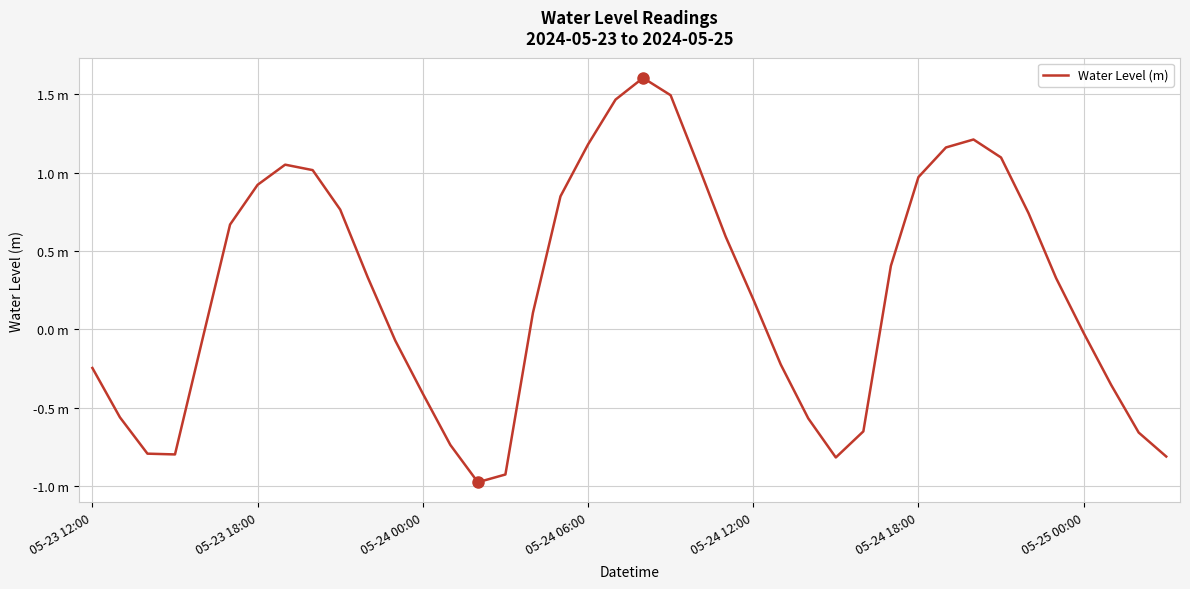

Does the chart have visible grid lines?

Yes